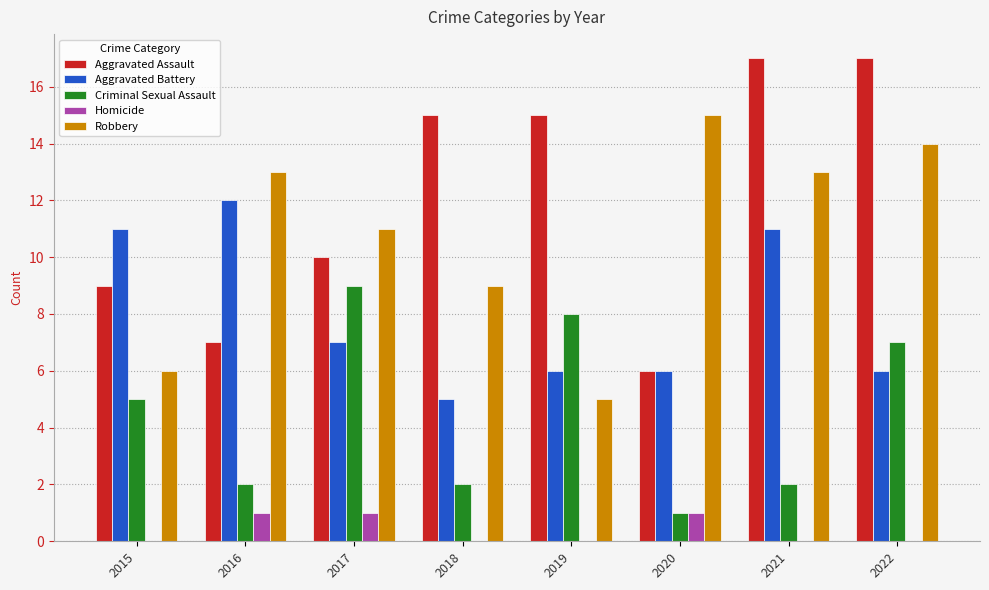

Which series has the widest spread of values?

Aggravated Assault